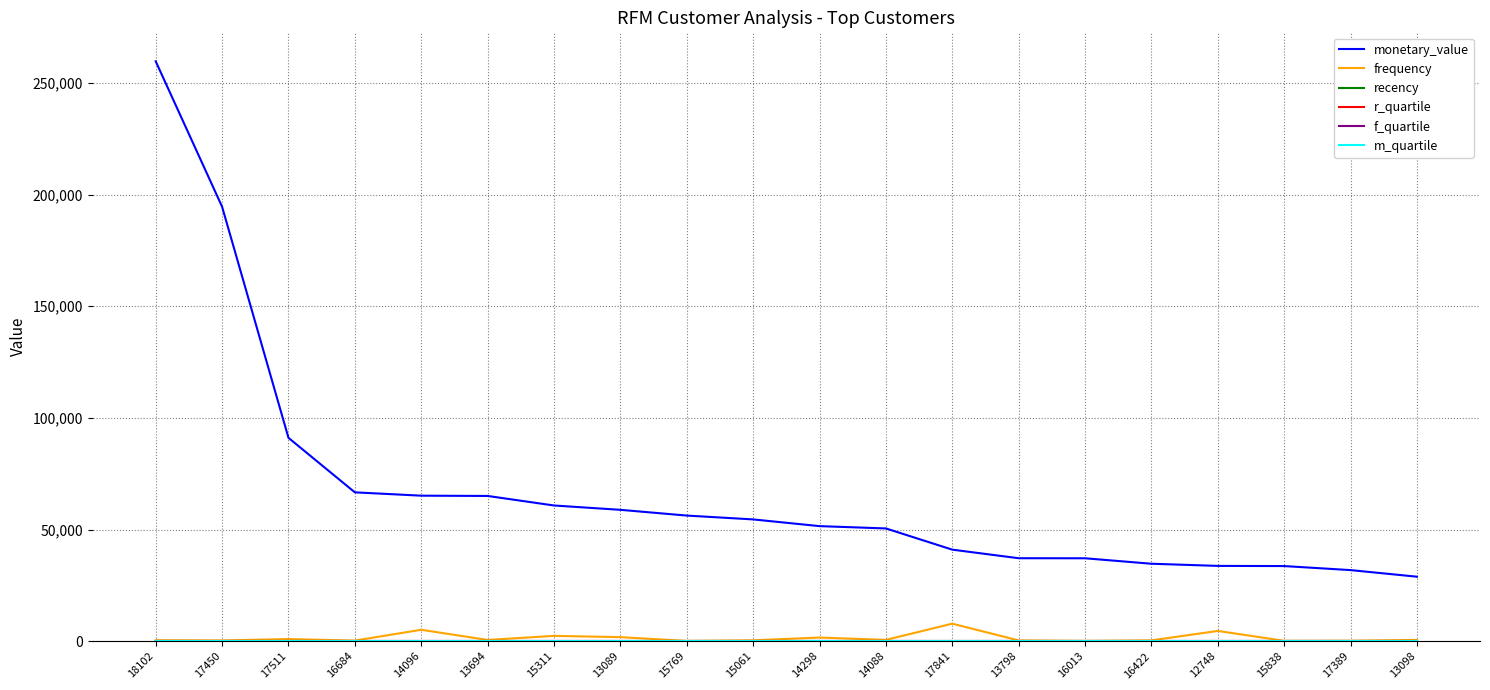

Reading left to right, list all the values displayed in this chart.

monetary_value: 18102=259657.3	17450=194550.8	17511=91062.4	16684=66653.6	14096=65164.8	13694=65039.6	15311=60767.9	13089=58825.8	15769=56252.7	15061=54534.1	14298=51527.3	14088=50491.8	17841=40991.6	13798=37153.8	16013=37130.6	16422=34684.4	12748=33719.7	15838=33643.1	17389=31833.7	13098=28882.4
frequency: 18102=431.0	17450=337.0	17511=963.0	16684=277.0	14096=5111.0	13694=568.0	15311=2379.0	13089=1818.0	15769=130.0	15061=403.0	14298=1637.0	14088=589.0	17841=7847.0	13798=349.0	16013=139.0	16422=369.0	12748=4596.0	15838=167.0	17389=213.0	13098=572.0
recency: 18102=0.0	17450=8.0	17511=2.0	16684=4.0	14096=4.0	13694=3.0	15311=0.0	13089=2.0	15769=7.0	15061=3.0	14298=8.0	14088=10.0	17841=1.0	13798=1.0	16013=3.0	16422=17.0	12748=0.0	15838=11.0	17389=0.0	13098=1.0
r_quartile: 18102=1.0	17450=1.0	17511=1.0	16684=1.0	14096=1.0	13694=1.0	15311=1.0	13089=1.0	15769=1.0	15061=1.0	14298=1.0	14088=1.0	17841=1.0	13798=1.0	16013=1.0	16422=1.0	12748=1.0	15838=1.0	17389=1.0	13098=1.0
f_quartile: 18102=1.0	17450=1.0	17511=1.0	16684=1.0	14096=1.0	13694=1.0	15311=1.0	13089=1.0	15769=1.0	15061=1.0	14298=1.0	14088=1.0	17841=1.0	13798=1.0	16013=1.0	16422=1.0	12748=1.0	15838=1.0	17389=1.0	13098=1.0
m_quartile: 18102=1.0	17450=1.0	17511=1.0	16684=1.0	14096=1.0	13694=1.0	15311=1.0	13089=1.0	15769=1.0	15061=1.0	14298=1.0	14088=1.0	17841=1.0	13798=1.0	16013=1.0	16422=1.0	12748=1.0	15838=1.0	17389=1.0	13098=1.0